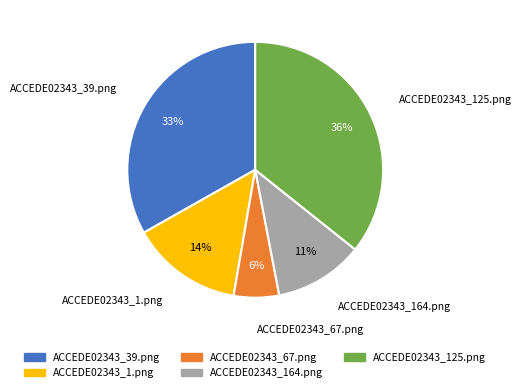

Between ACCEDE02343_1.png and ACCEDE02343_67.png, which is larger?

ACCEDE02343_1.png